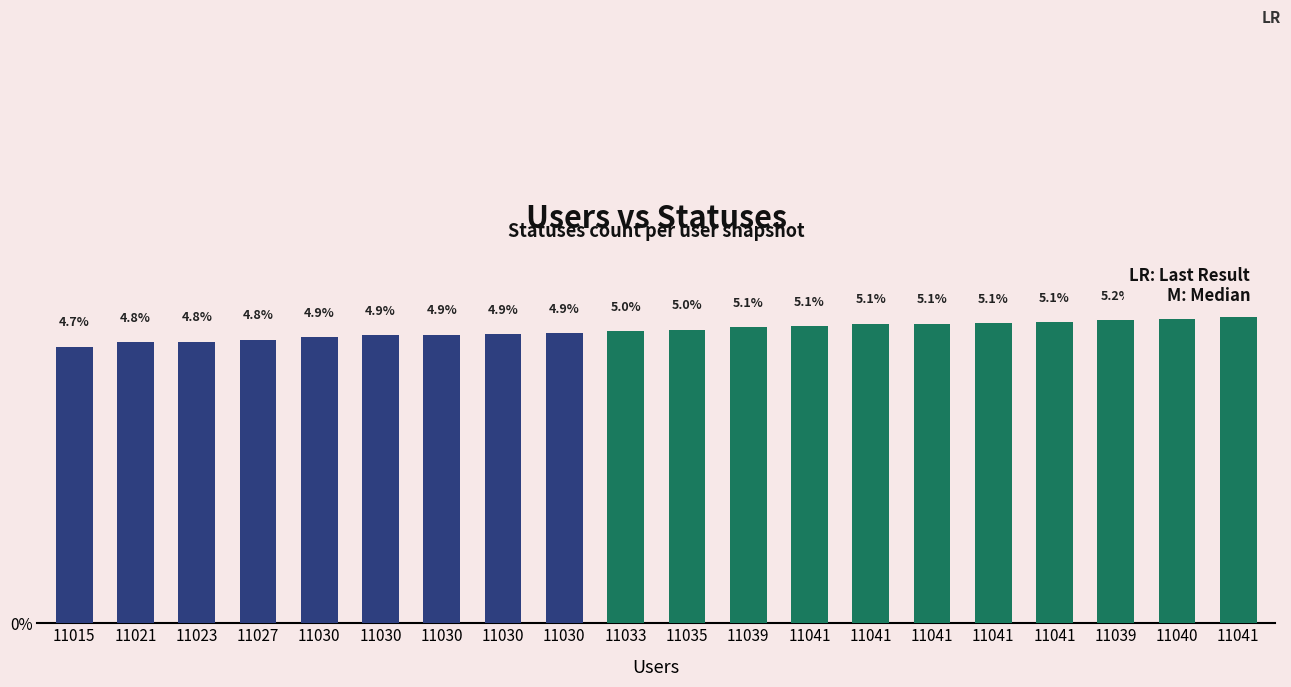

What is the ratio of the value at 11030 to the value at 11021?

1.0